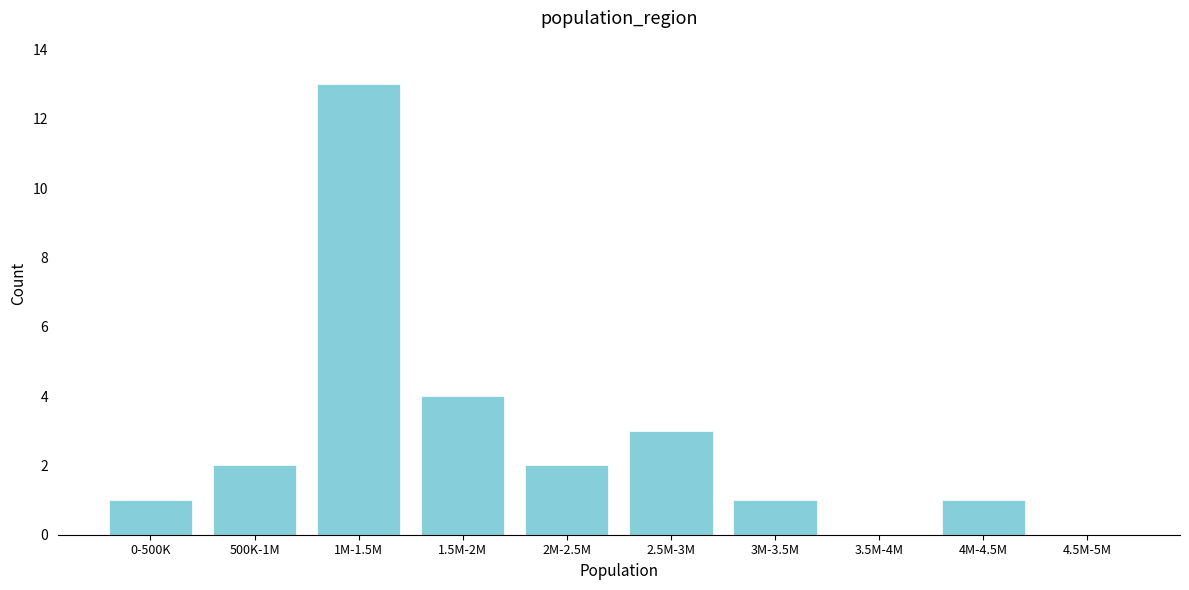

Reading right to left, transcribe all the data shown in this chart.

4.5M-5M=0	4M-4.5M=1	3.5M-4M=0	3M-3.5M=1	2.5M-3M=3	2M-2.5M=2	1.5M-2M=4	1M-1.5M=13	500K-1M=2	0-500K=1